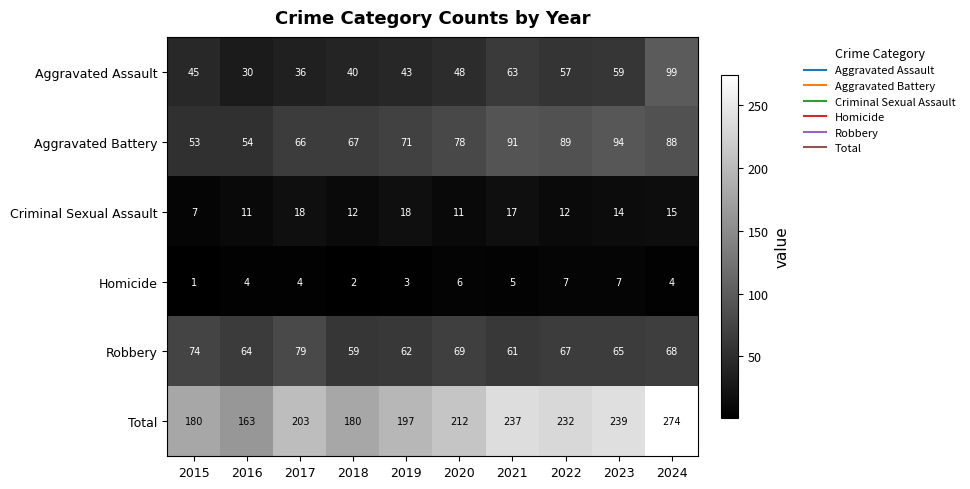

Count the number of categories in the chart.

10